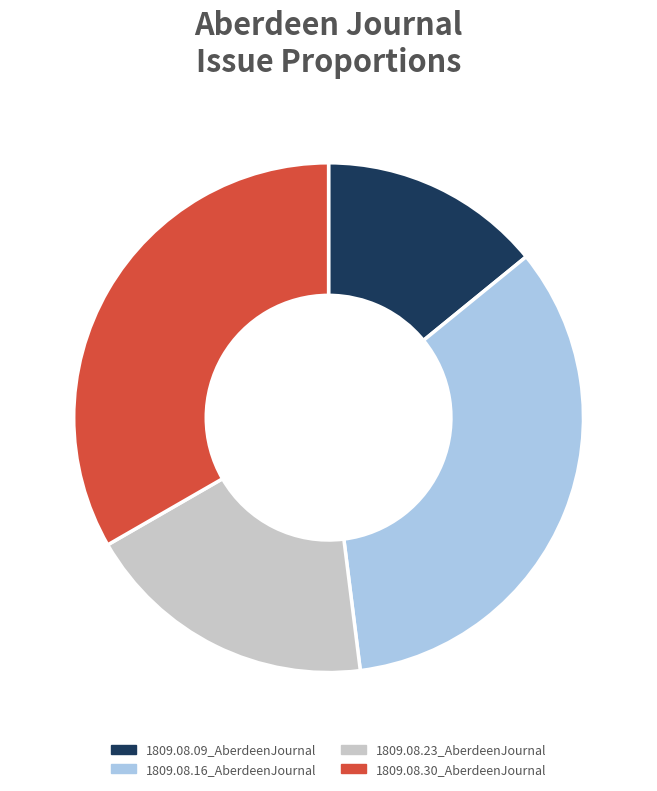

Is 1809.08.23_AberdeenJournal the majority of the pie?

No